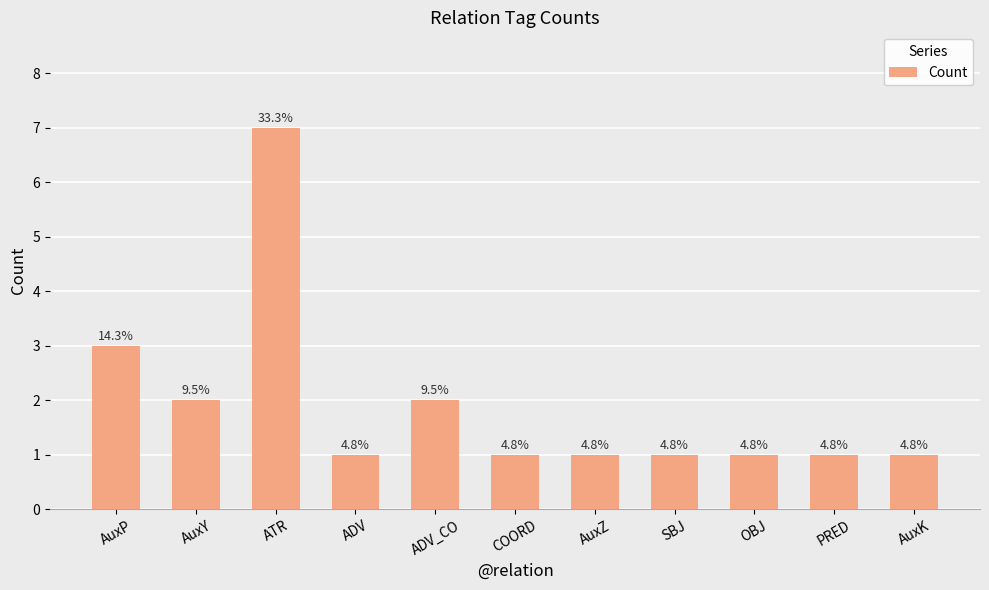

Between ATR and PRED, which is larger?

ATR